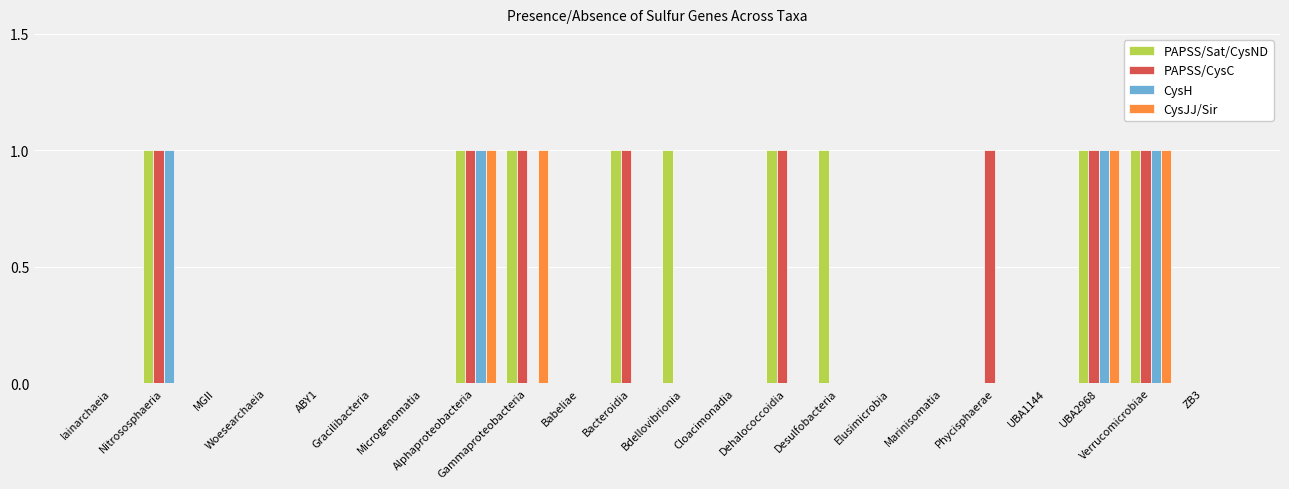

What is the sum of all PAPSS/CysC values?

8